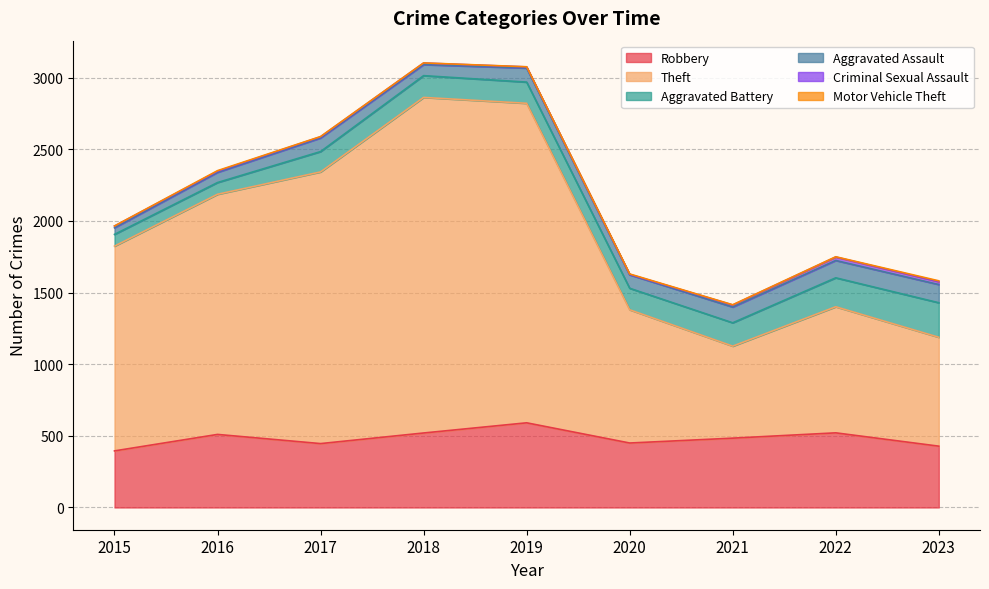

What is the maximum value shown in the chart?

2342